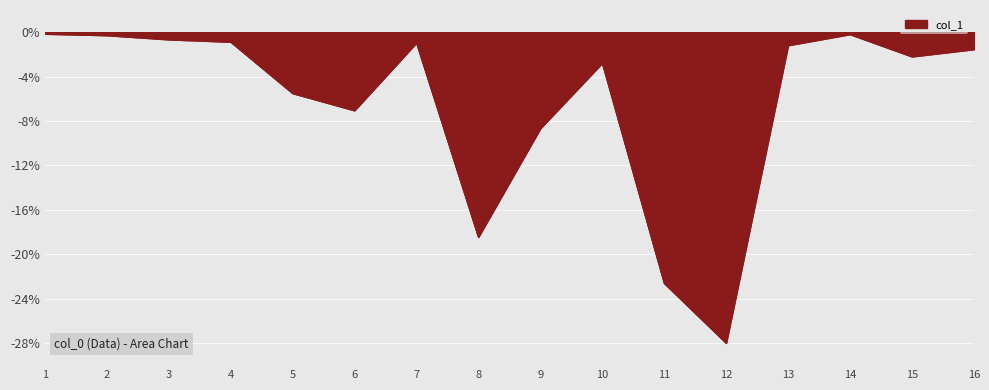

What is the change in value from 4 to 5?

-4.6